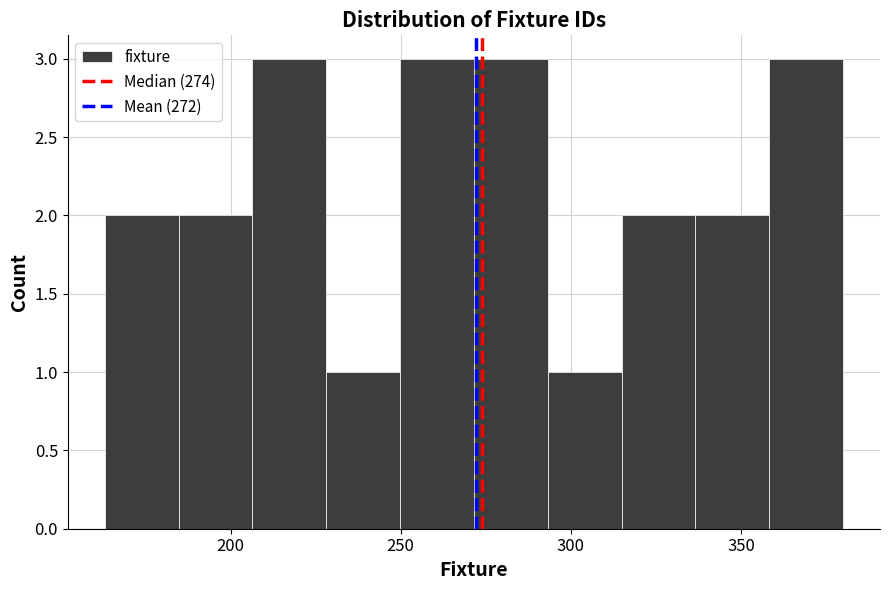

What is the height of the bar covering 295 to 315 on the x-axis? Neither the bar edges nor the heights are printed on the chart, so give them approximately, as read against the axes.

1